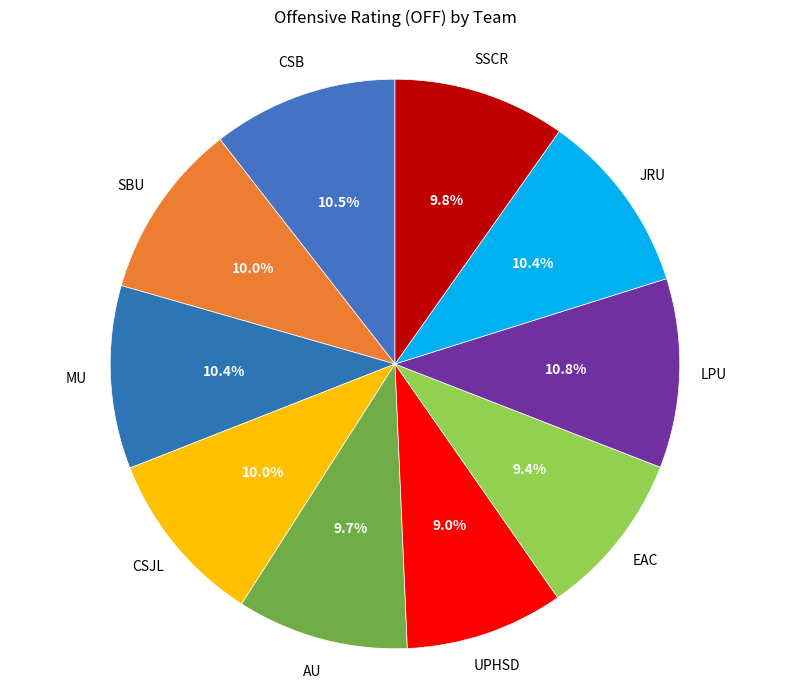

Is the sum of SBU and AU greater than half?

No